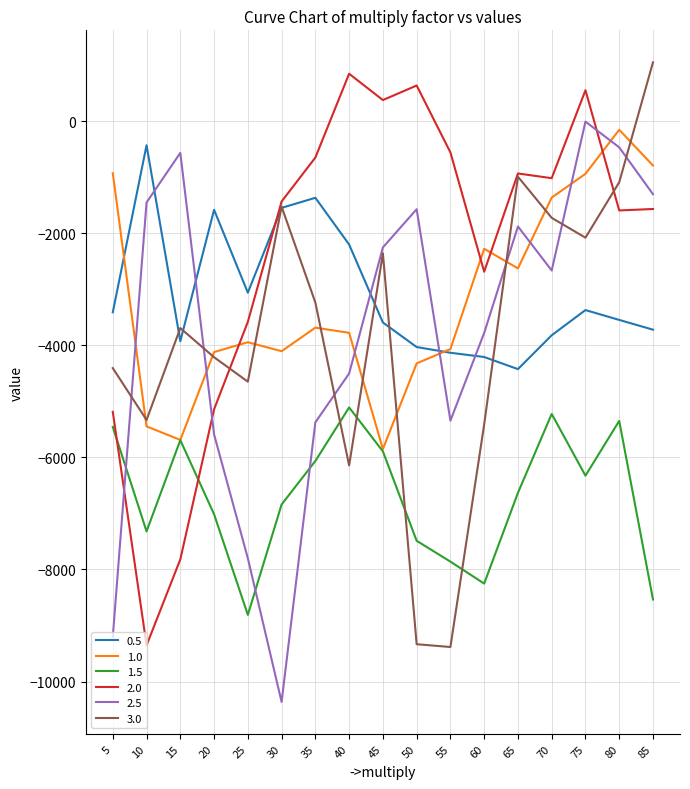

Between 45 and 85, which series saw the biggest shift?

1.0